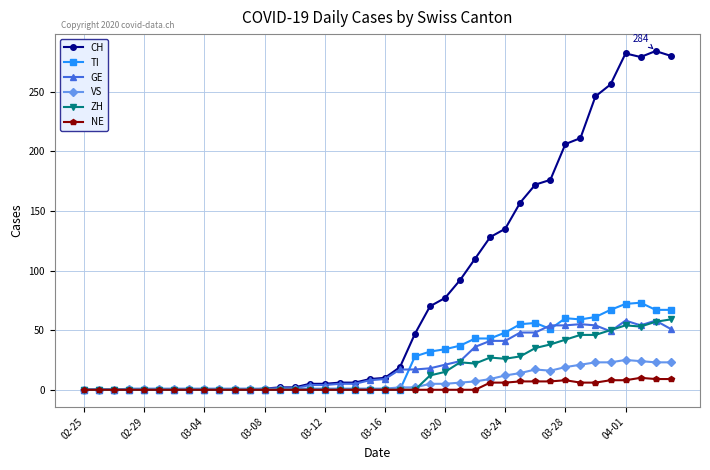

Which series has the widest spread of values?

CH